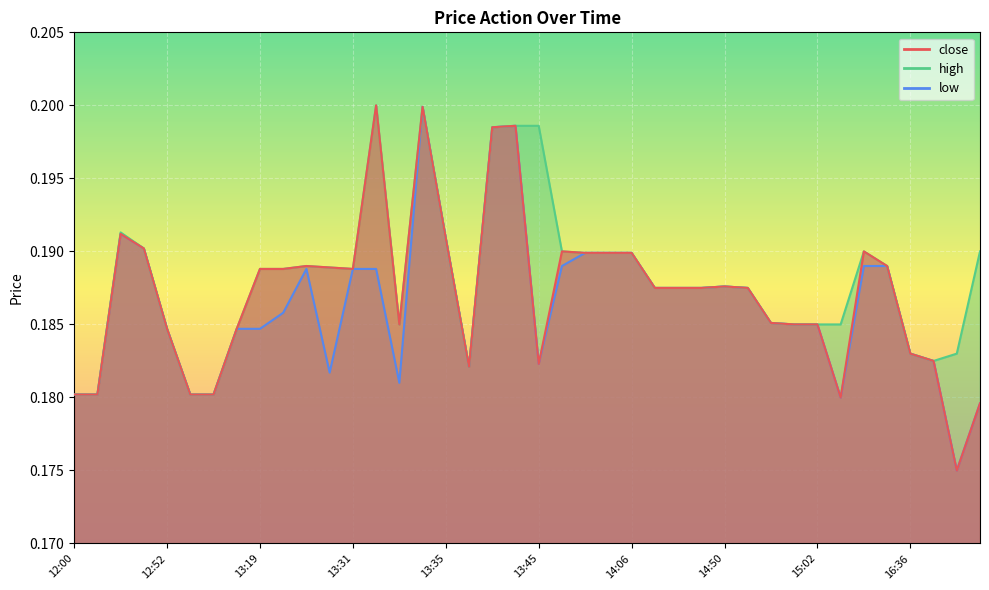

Reading right to left, extract all data points from this chart.

close: 0.2	0.2	0.2	0.2	0.2	0.2	0.2	0.2	0.2	0.2	0.2	0.2	0.2	0.2	0.2	0.2	0.2	0.2	0.2	0.2	0.2	0.2	0.2	0.2	0.2	0.2	0.2	0.2	0.2	0.2	0.2	0.2	0.2	0.2	0.2	0.2	0.2	0.2	0.2	0.2
high: 0.2	0.2	0.2	0.2	0.2	0.2	0.2	0.2	0.2	0.2	0.2	0.2	0.2	0.2	0.2	0.2	0.2	0.2	0.2	0.2	0.2	0.2	0.2	0.2	0.2	0.2	0.2	0.2	0.2	0.2	0.2	0.2	0.2	0.2	0.2	0.2	0.2	0.2	0.2	0.2
low: 0.2	0.2	0.2	0.2	0.2	0.2	0.2	0.2	0.2	0.2	0.2	0.2	0.2	0.2	0.2	0.2	0.2	0.2	0.2	0.2	0.2	0.2	0.2	0.2	0.2	0.2	0.2	0.2	0.2	0.2	0.2	0.2	0.2	0.2	0.2	0.2	0.2	0.2	0.2	0.2